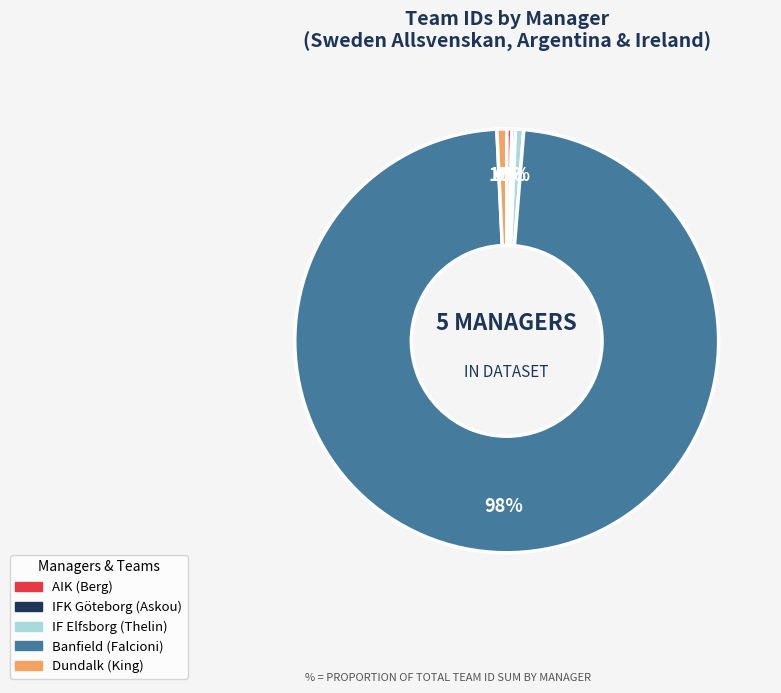

Which category has the biggest portion of the pie?

Banfield (Falcioni)